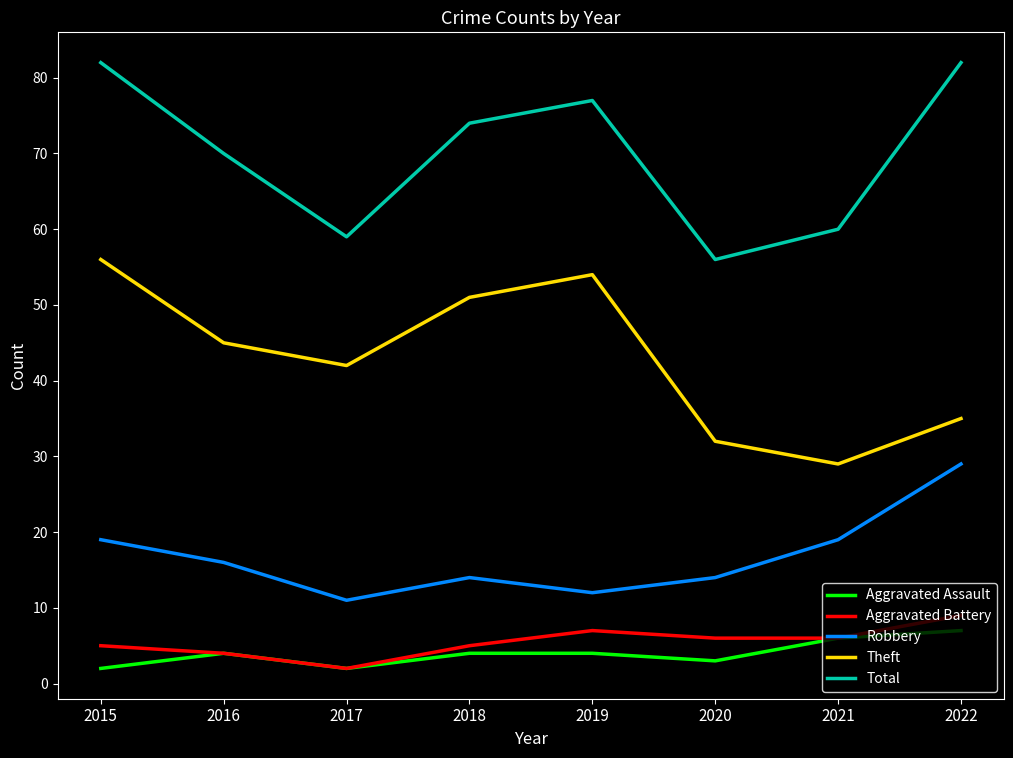

The Total series shows 136 at 2019. True or false?

False